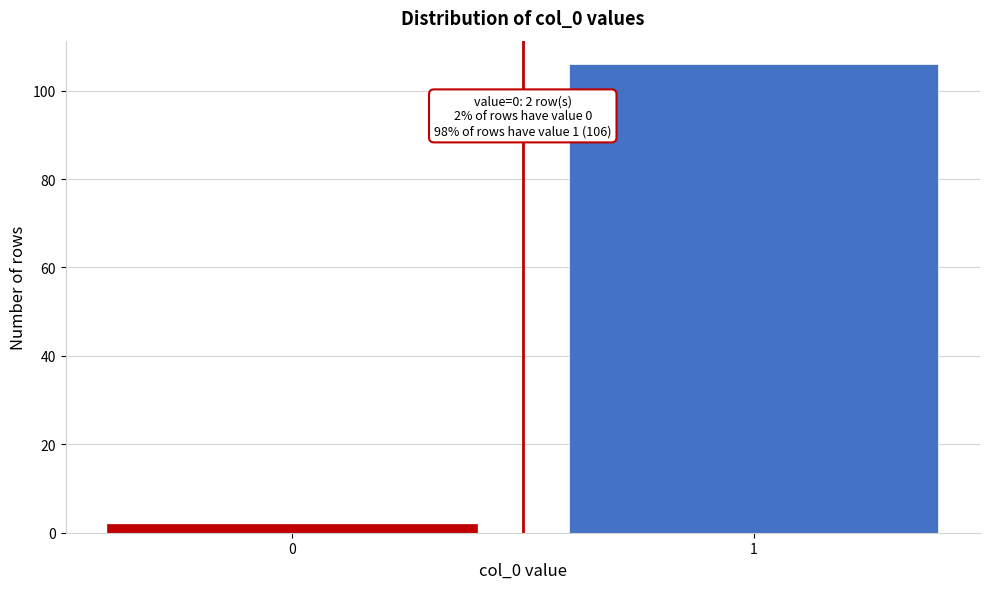

Reading right to left, extract all data points from this chart.

1=106	0=2